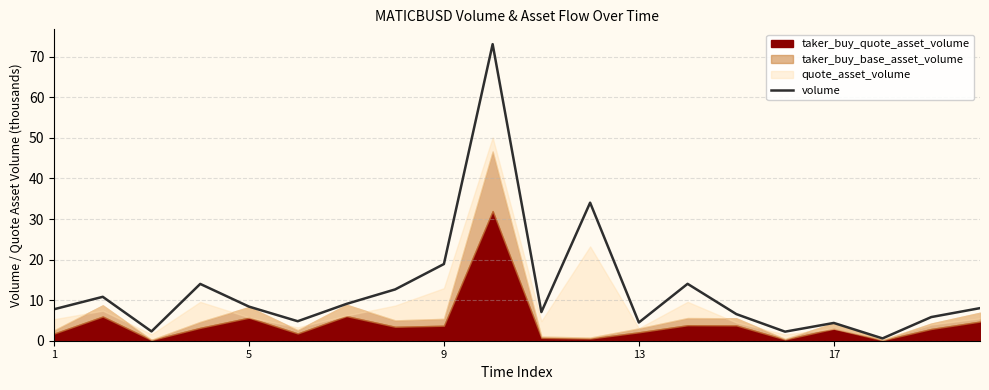

What is the sum of all values?

249.1